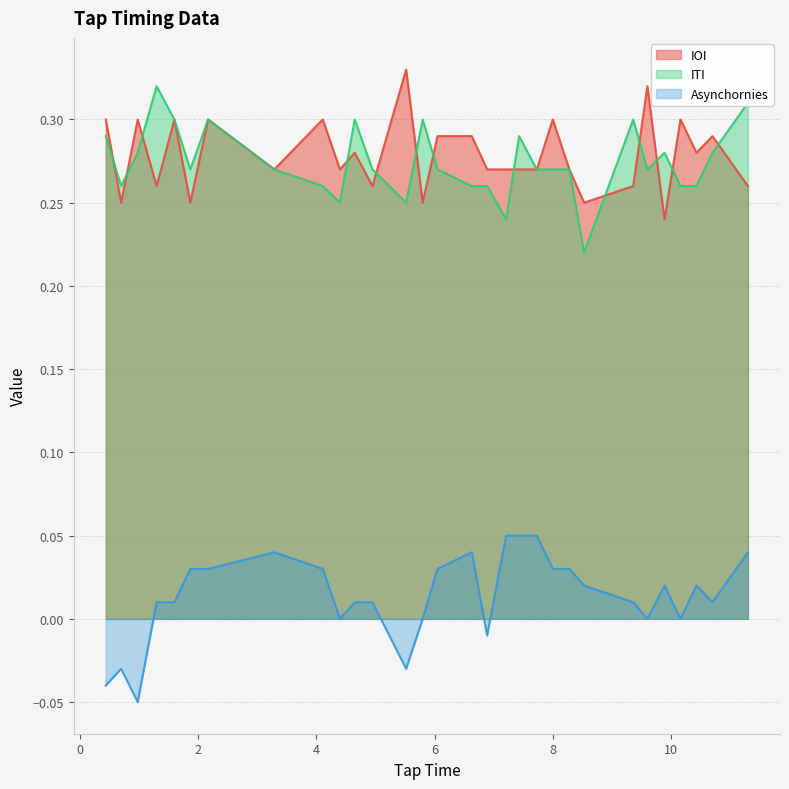

Rank the series at 0.7 from highest to lowest value.

ITI, IOI, Asynchornies